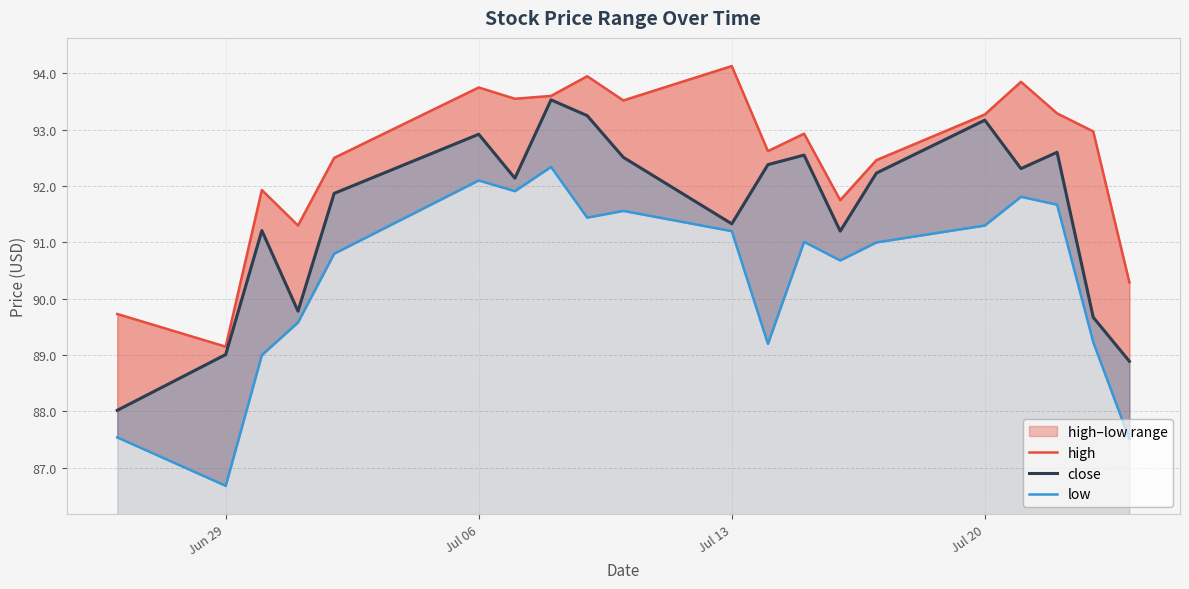

True or false: high and low intersect in this chart.

False